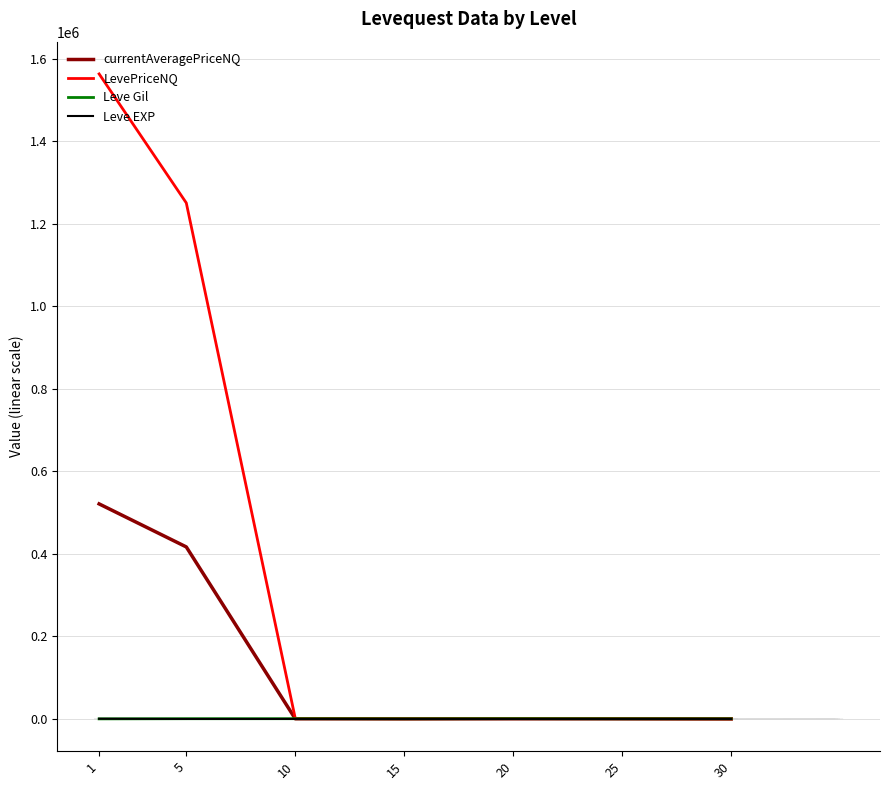

What is the lowest value of the LevePriceNQ series?

151.4